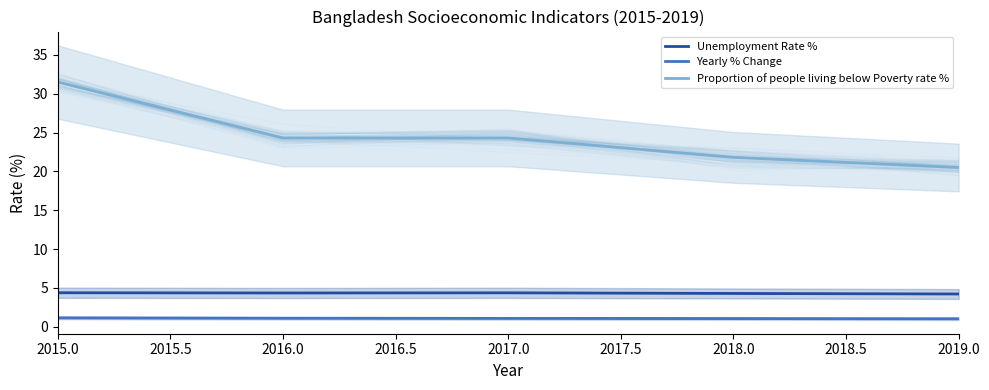

Which series has the largest range (max minus min)?

Proportion of people living below Poverty rate %